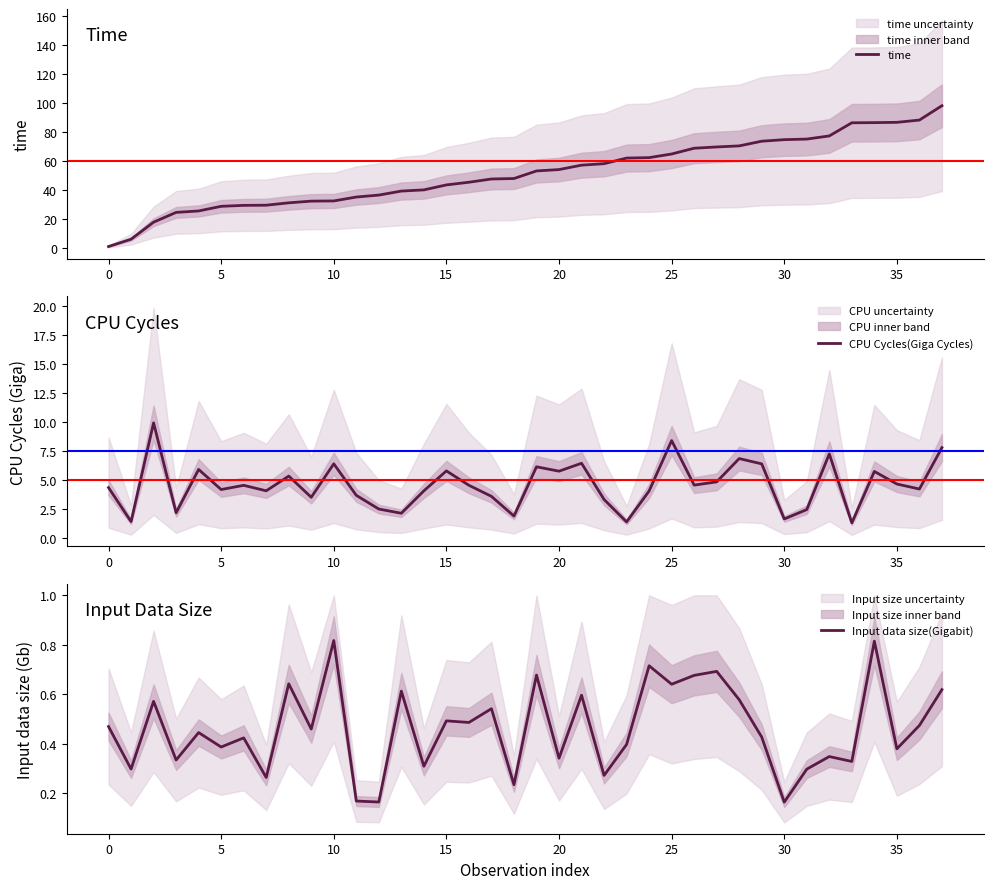

True or false: CPU Cycles(Giga Cycles) and Input data size(Gigabit) intersect in this chart.

False